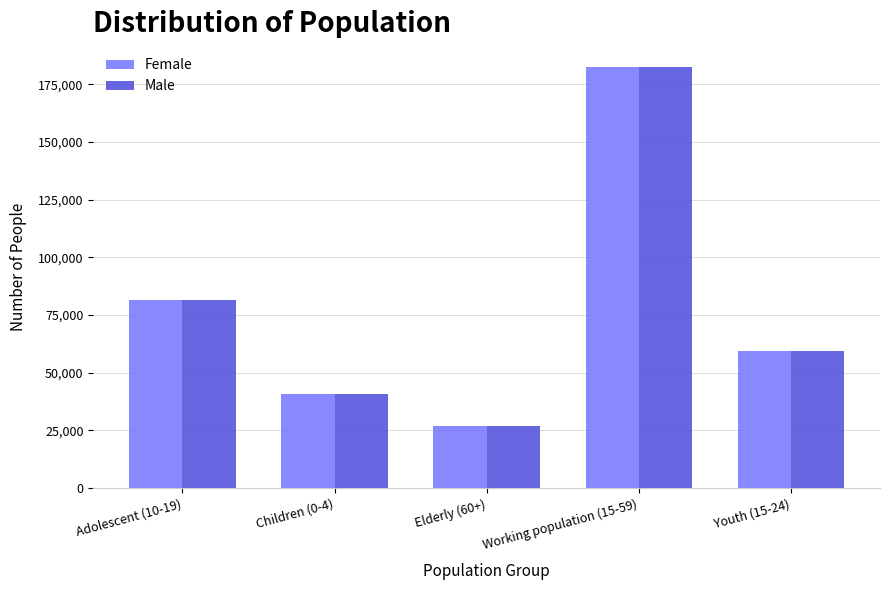

Read the Male value at Elderly (60+), to the nearest 10.

26900